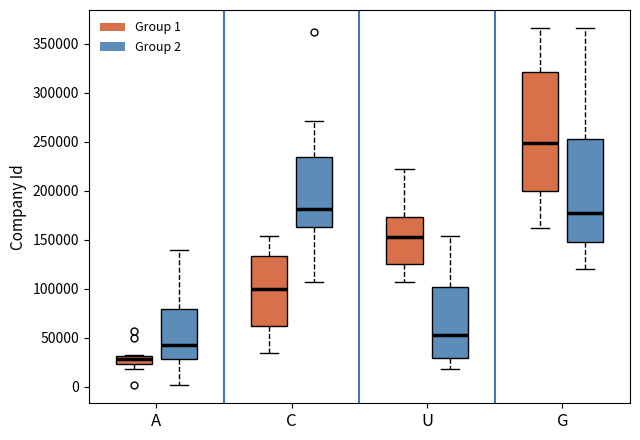

Where does the median line of the box for C (Group 2) sit on the y-axis? The values are not printed on the chart, so give them approximately, as read against the axis.

180000